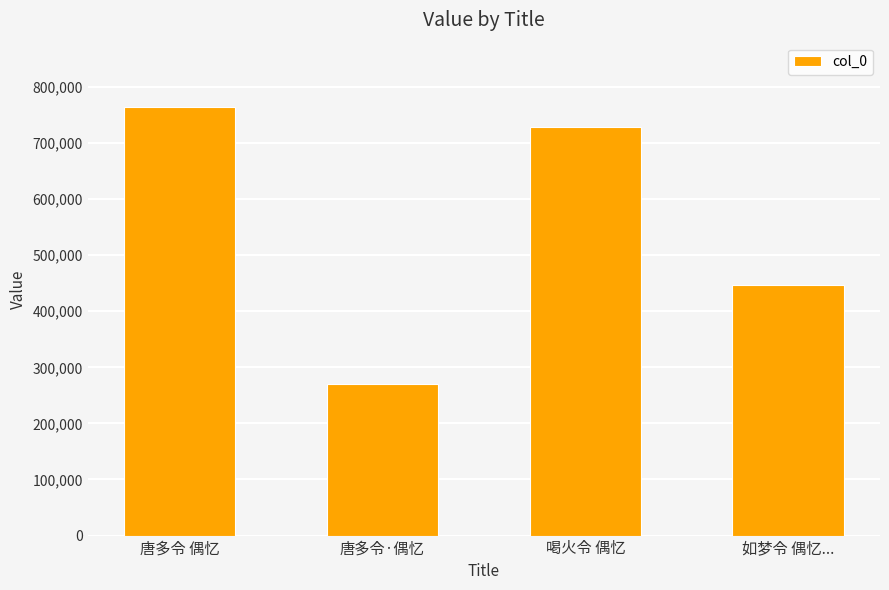

What is the change in value from 唐多令 偶忆 to 喝火令 偶忆?

-35541